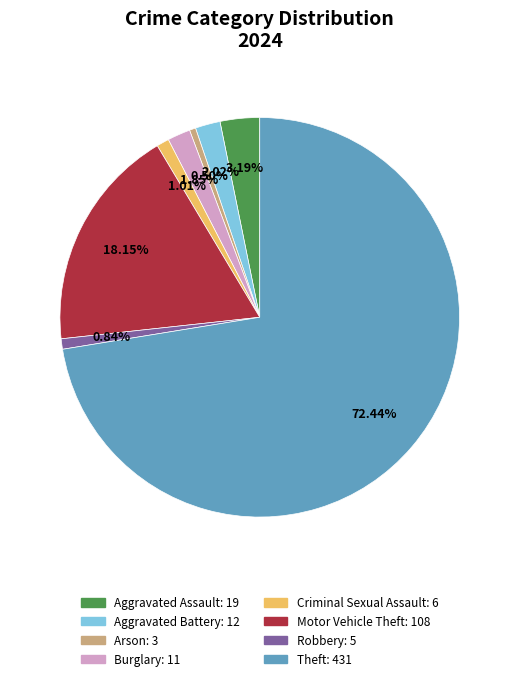

Which category has the biggest portion of the pie?

Theft